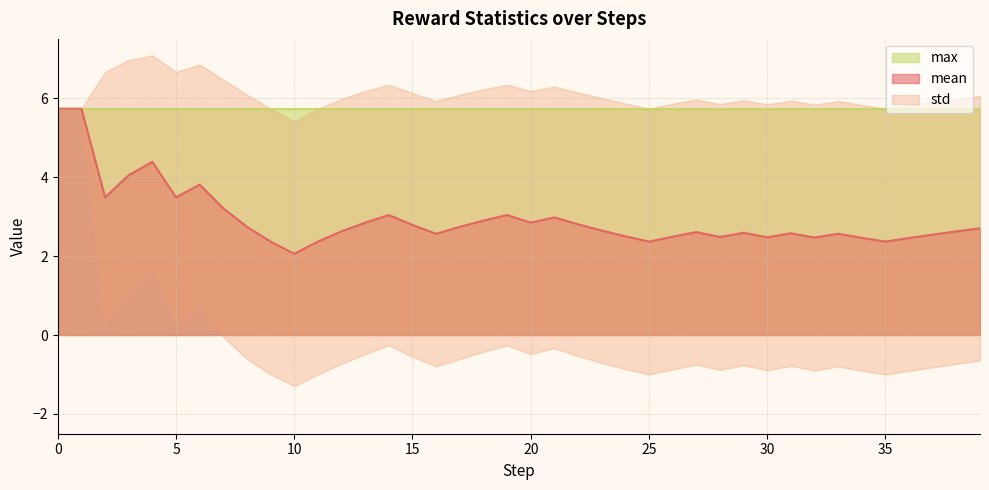

Where is mean nearest to the value 3?

21